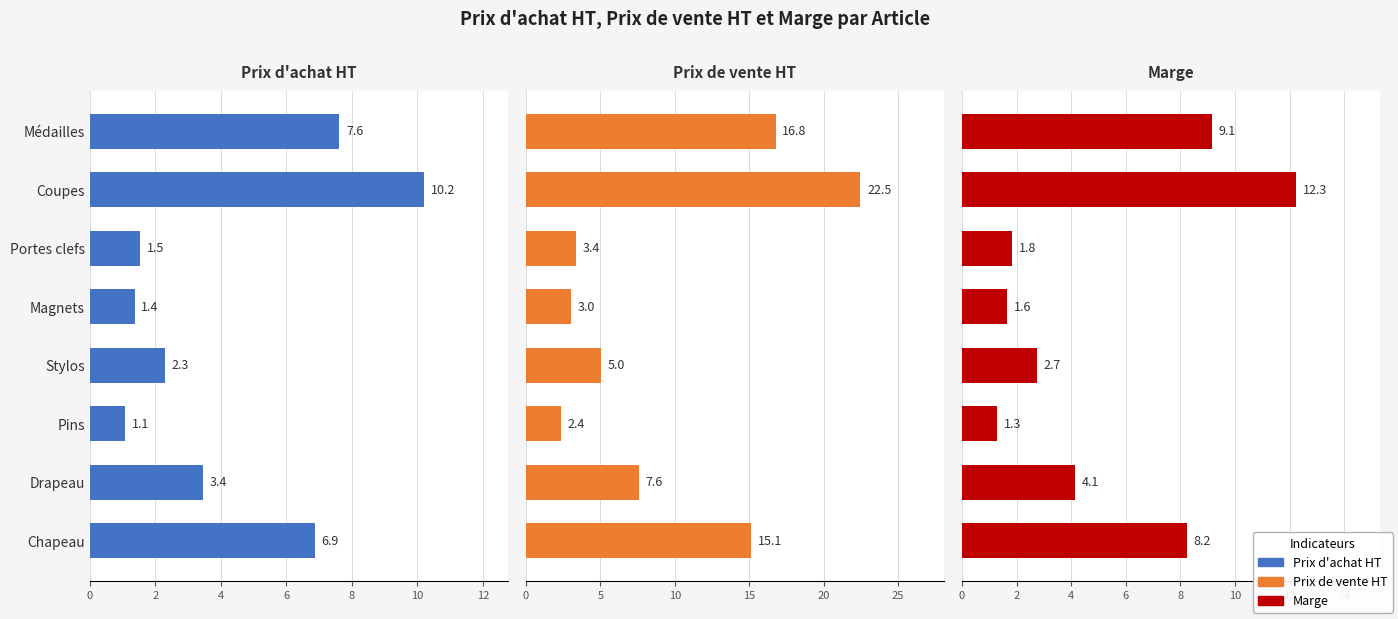

How many groups of bars are there?

8